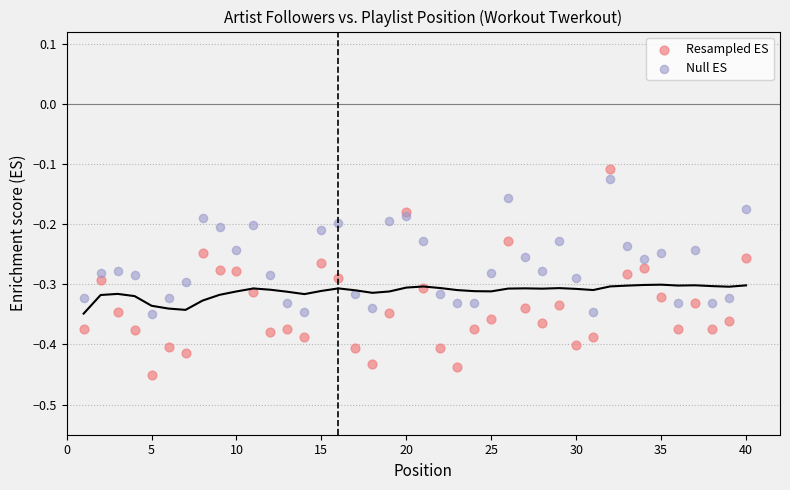

Which series contains the highest Y value?

Resampled ES